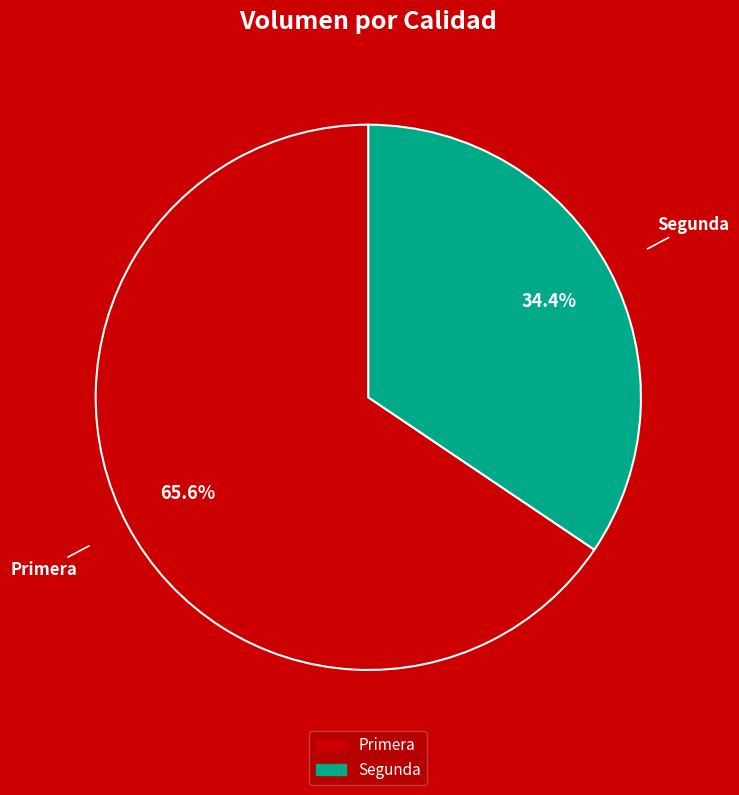

Is there any slice that represents more than half of the pie?

Yes